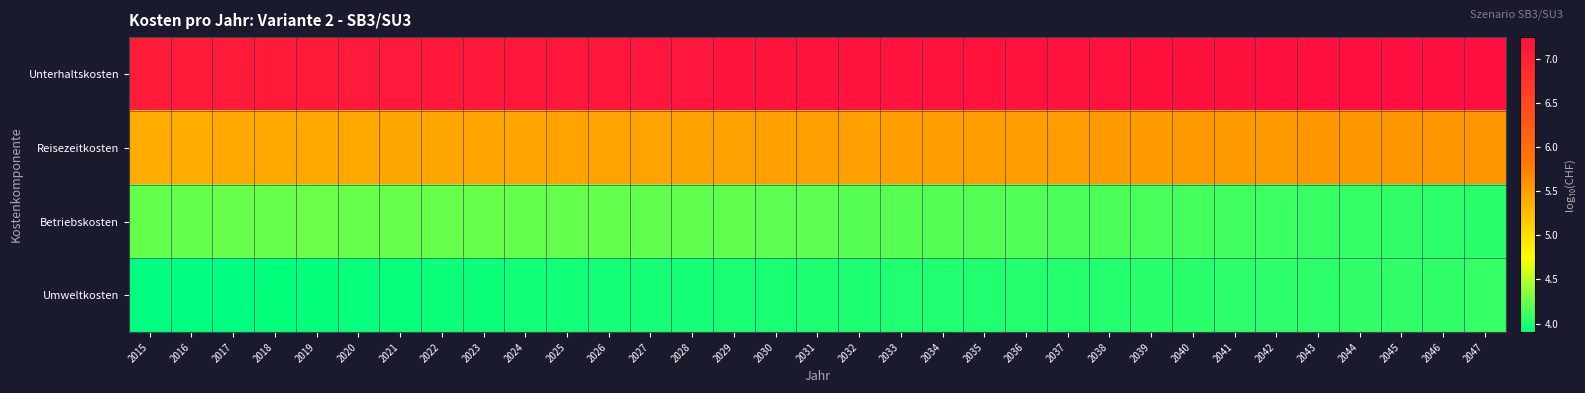

Which has a higher value, 2039 or 2018?

2039